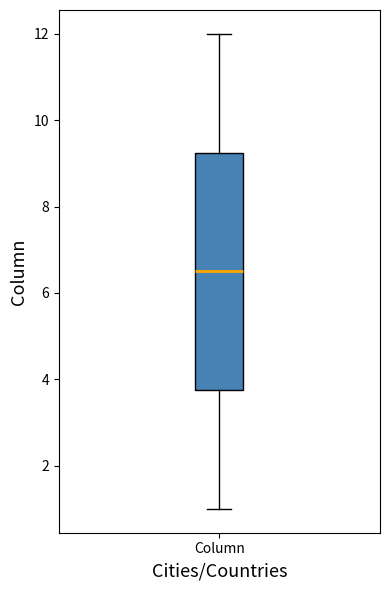

Transcribe this box plot: give where the median line is, the range the box spans, and where the two whiskers end, as read against the y-axis. The values are not printed on the chart, so give them approximately, as read against the axis.

median 6.6, box 3.8 to 9.2, whiskers 1.0 to 12.0